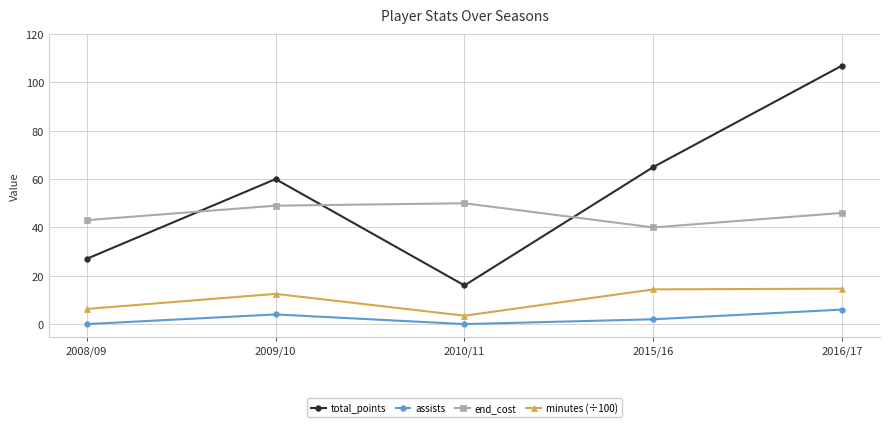

The value of total_points at 2009/10 is 36.1. True or false?

False